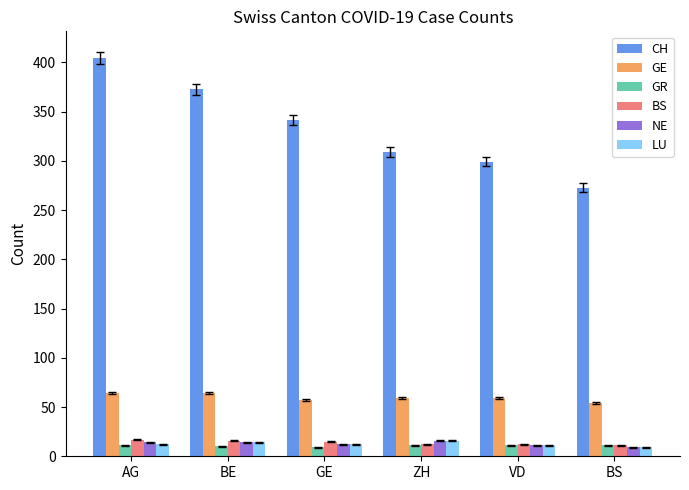

Is the value of GR at ZH greater than the value of CH at BS?

No